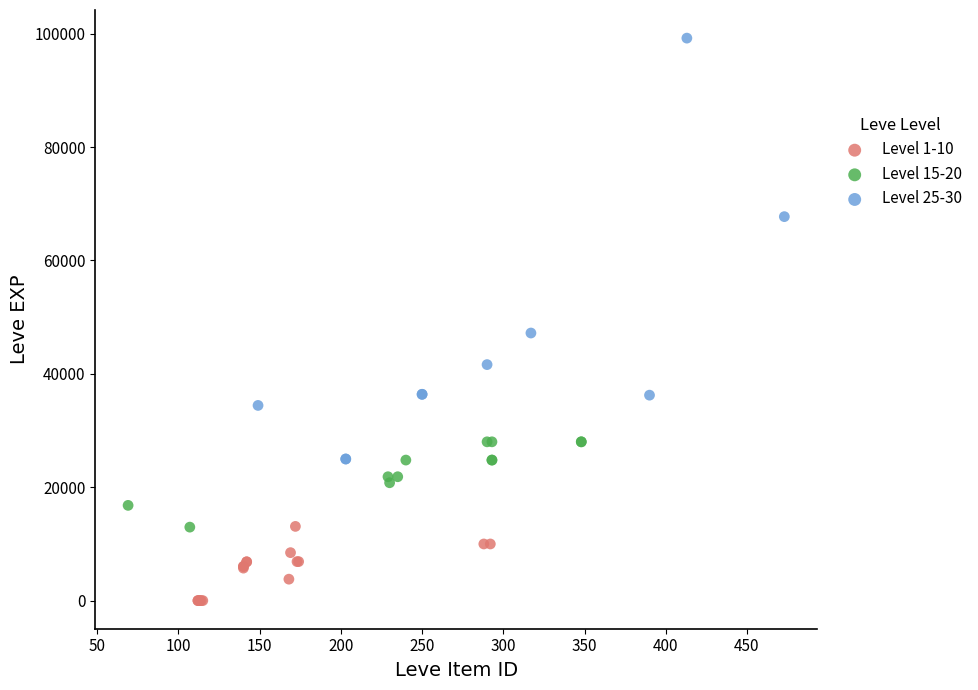

Which series reaches the maximum Y coordinate?

Level 25-30